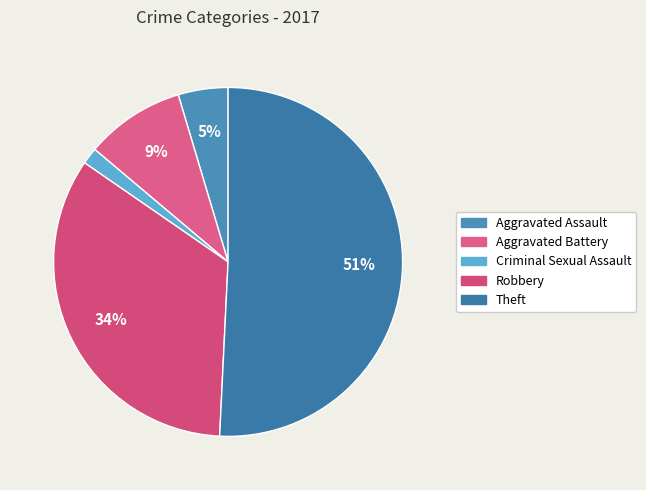

True or false: Aggravated Battery accounts for 1% of the total.

False